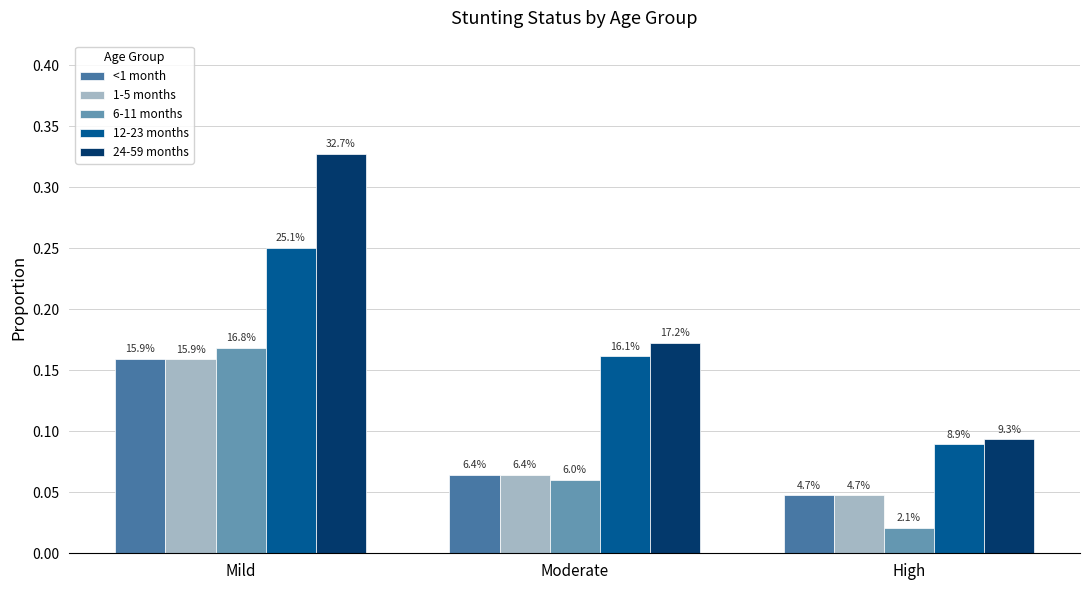

How many bars are there in each group?

5